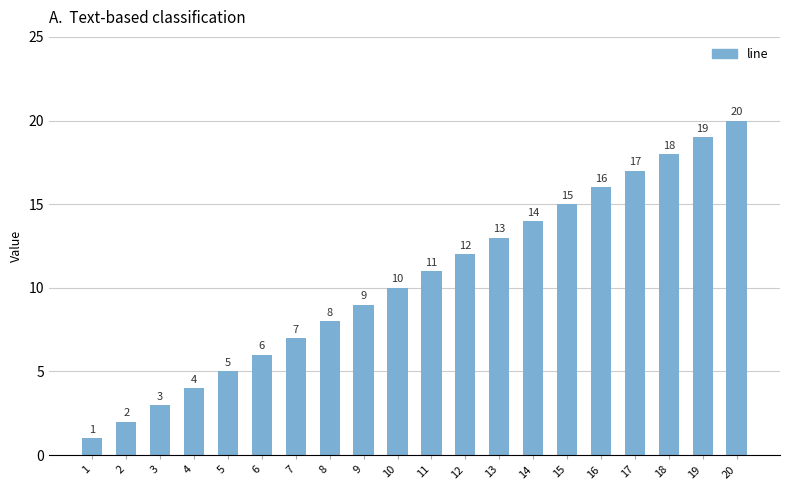

True or false: the data shows 32 at 18.

False